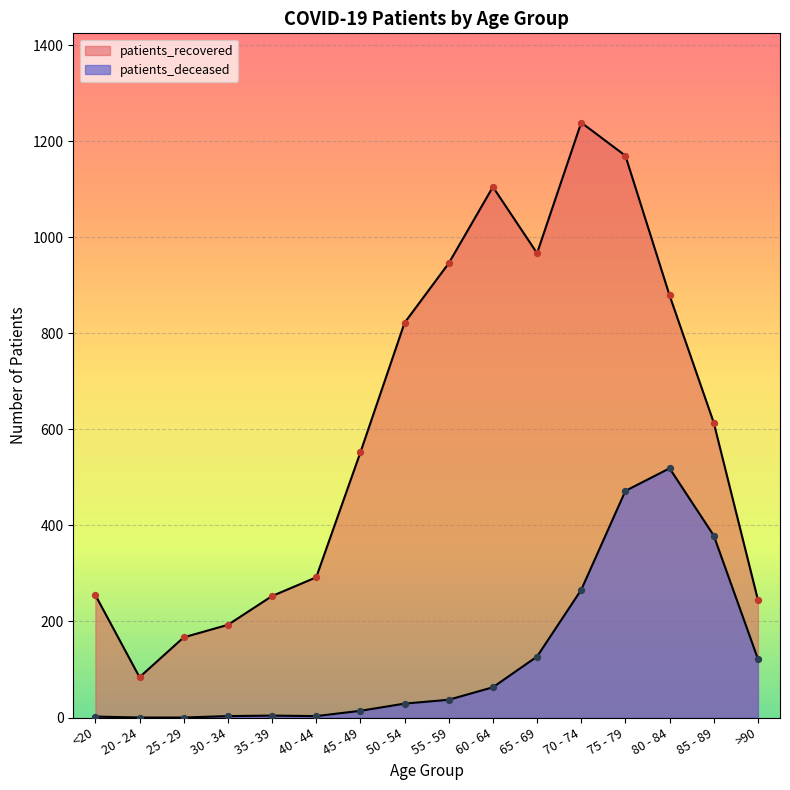

What is the total value across all series at 45 - 49?

566